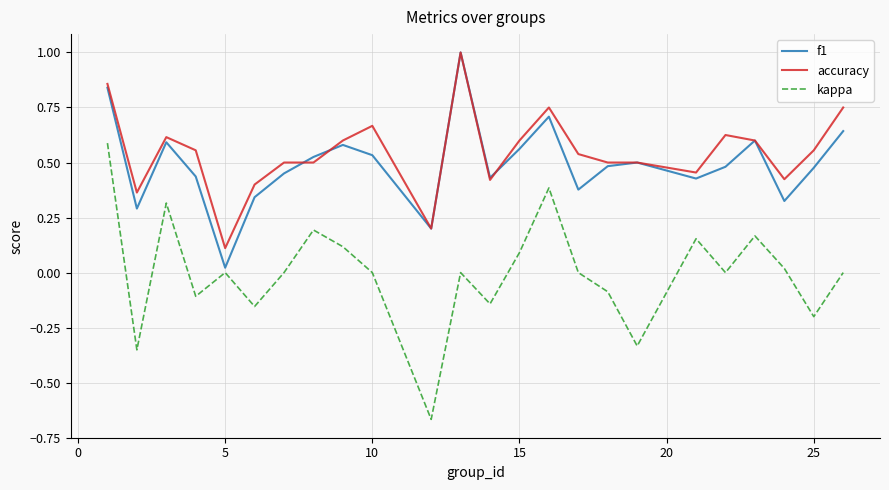

True or false: accuracy and kappa intersect in this chart.

False